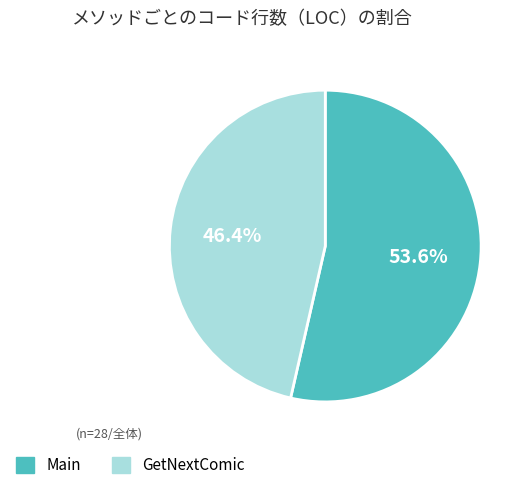

Is GetNextComic the majority of the pie?

No